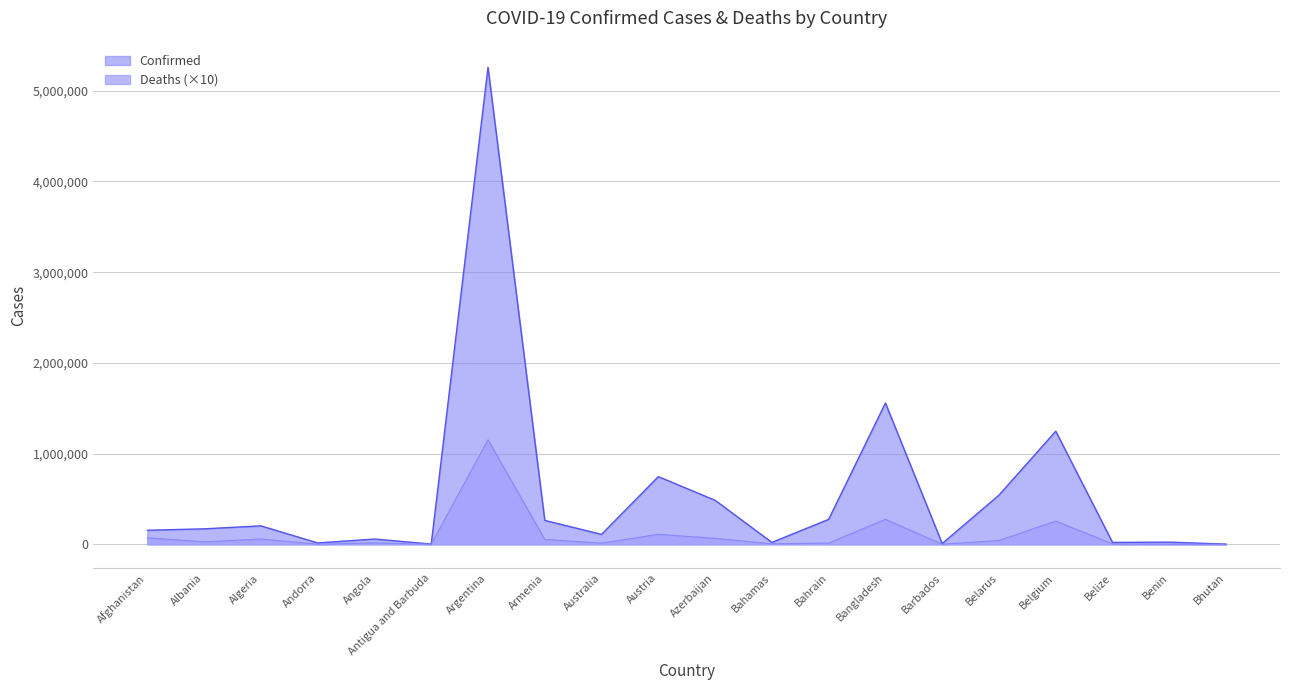

Rank the categories by value from highest to lowest.

Argentina, Bangladesh, Belgium, Austria, Belarus, Azerbaijan, Bahrain, Armenia, Algeria, Albania, Afghanistan, Australia, Angola, Benin, Bahamas, Belize, Andorra, Barbados, Antigua and Barbuda, Bhutan